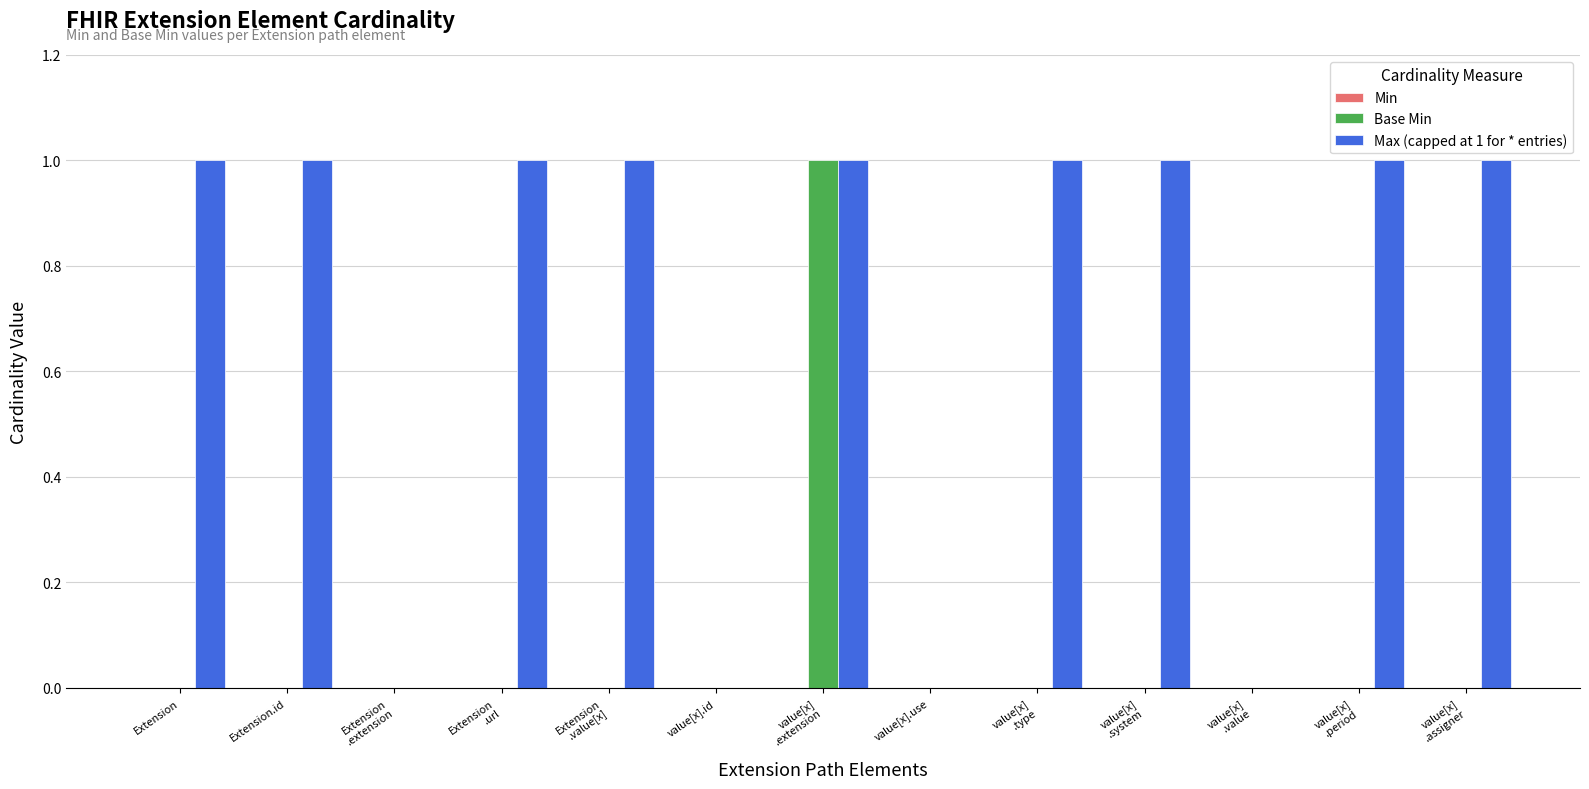

Which series has the largest total across all categories?

Max (capped at 1 for * entries)